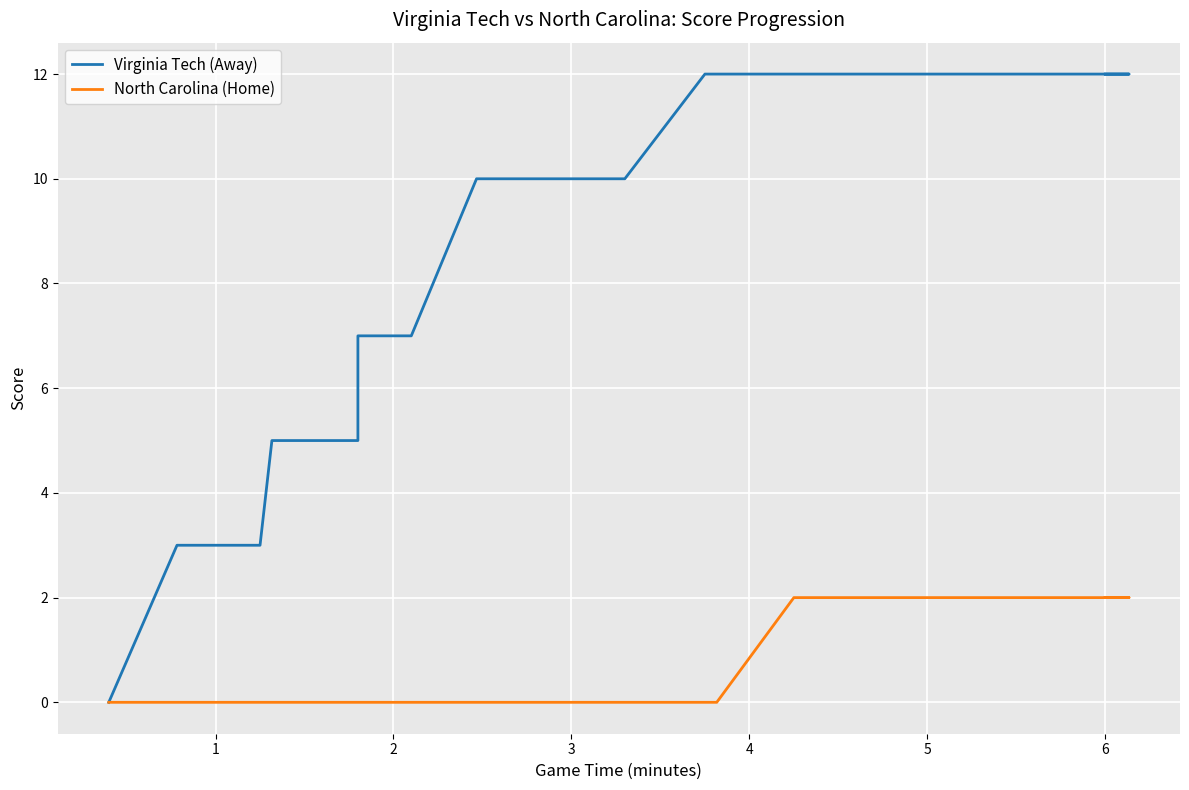

True or false: North Carolina (Home) has a value of -1 at 23.

False